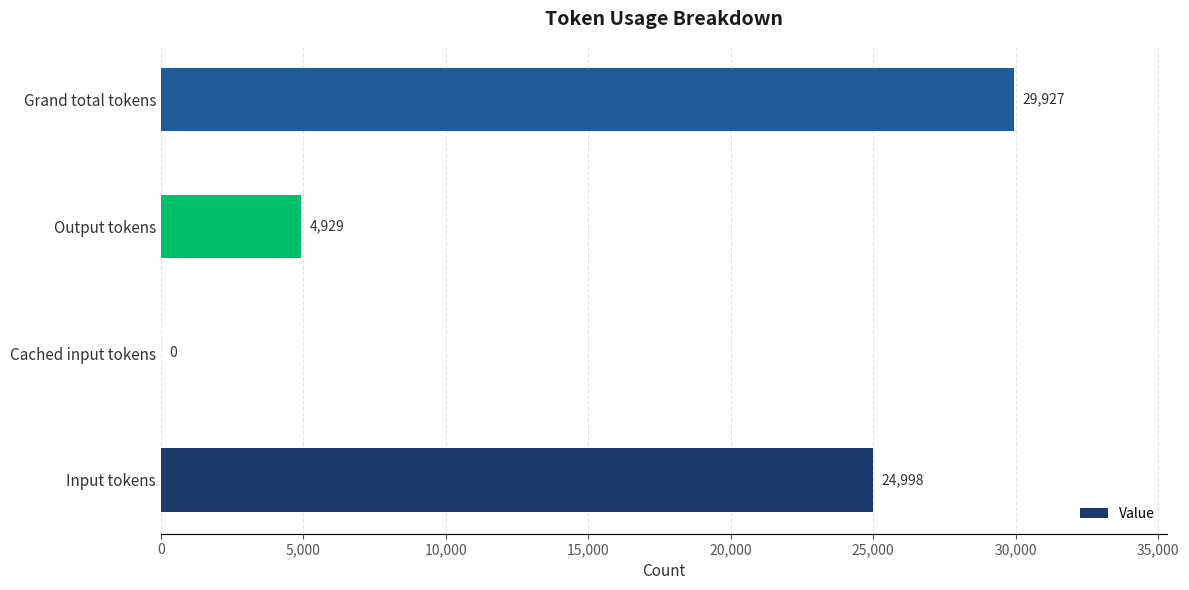

Reading top to bottom, list all the values displayed in this chart.

Grand total tokens=29927	Output tokens=4929	Cached input tokens=0	Input tokens=24998